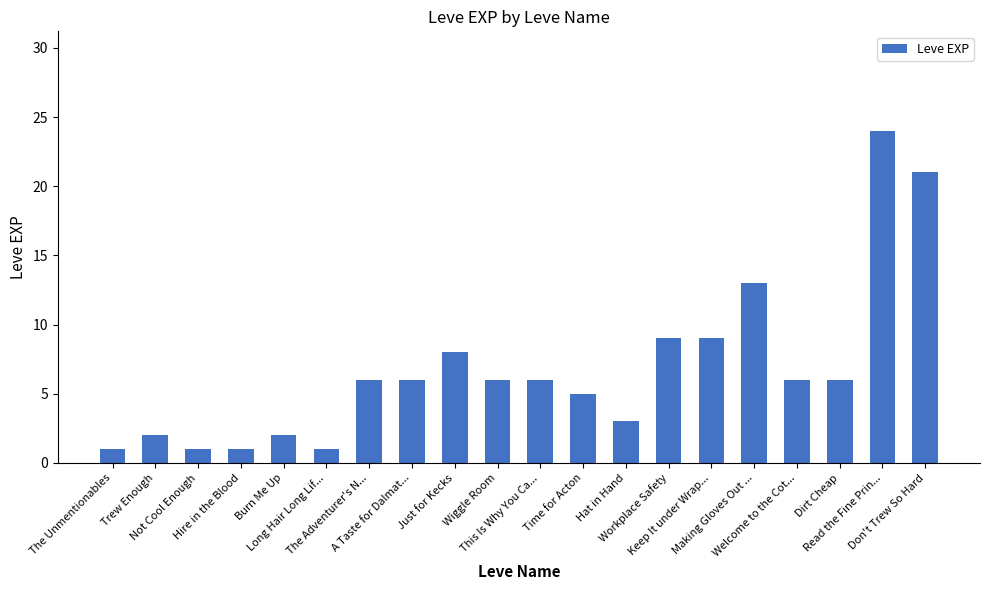

What is the maximum value shown in the chart?

24